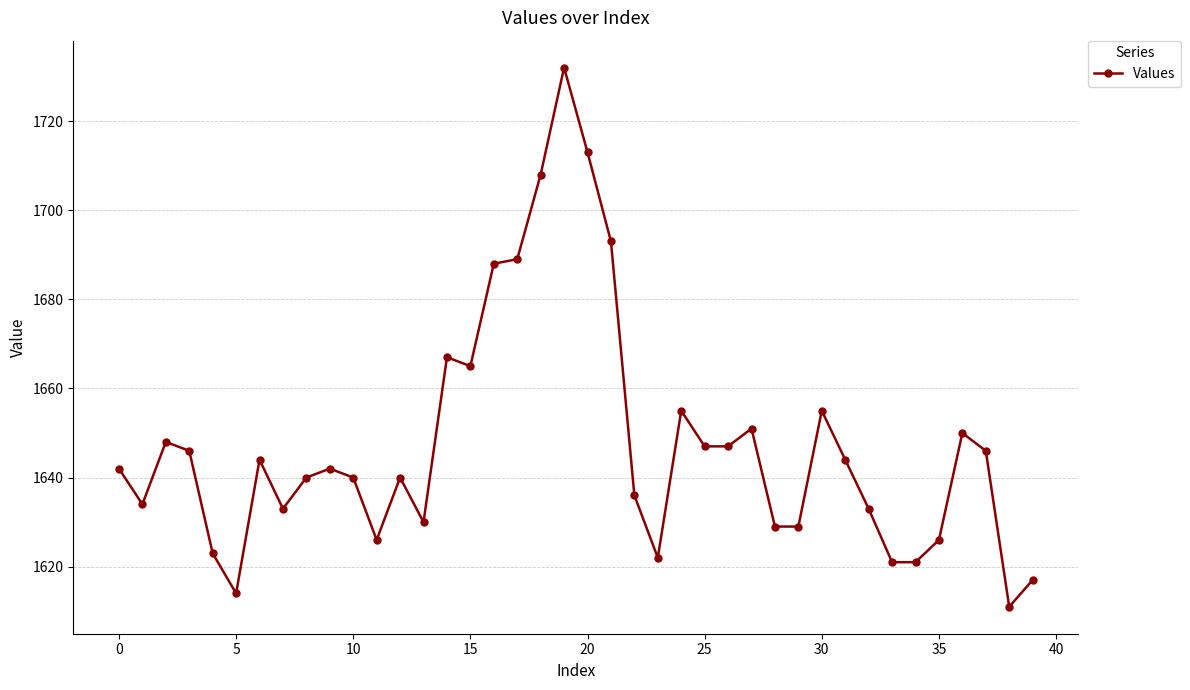

What is the value of the 31st point from the left?

1655